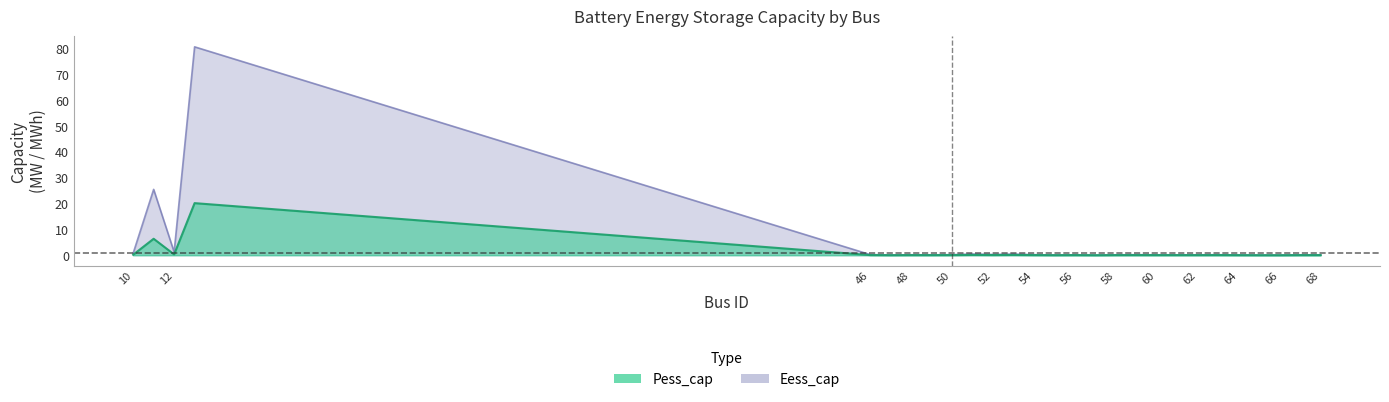

At which category is the sum across all series the highest?

13